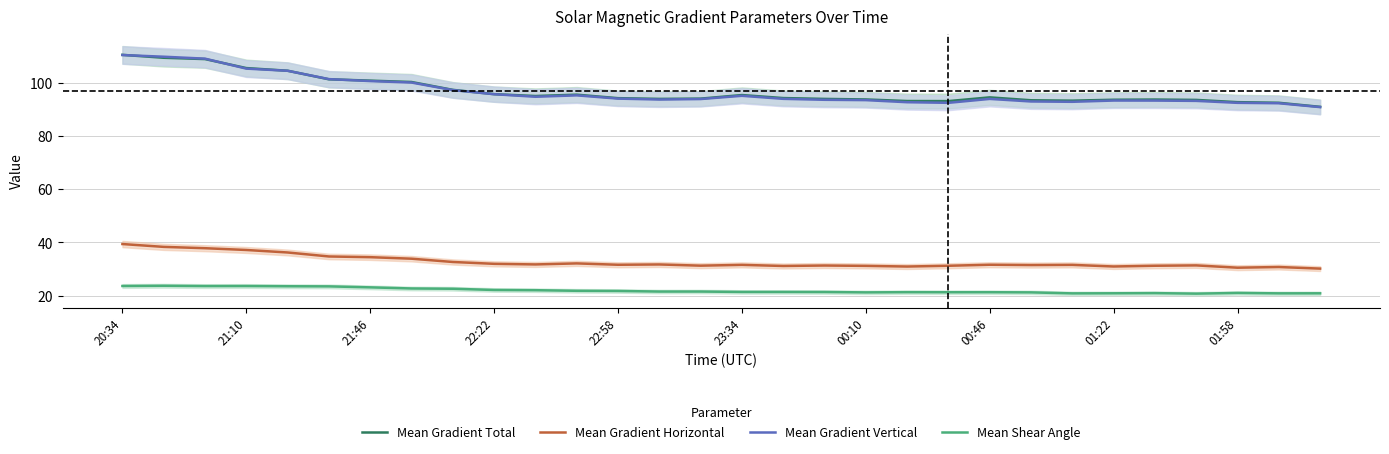

What is the value of the Mean Gradient Horizontal point at the 25th from the left?

31.0